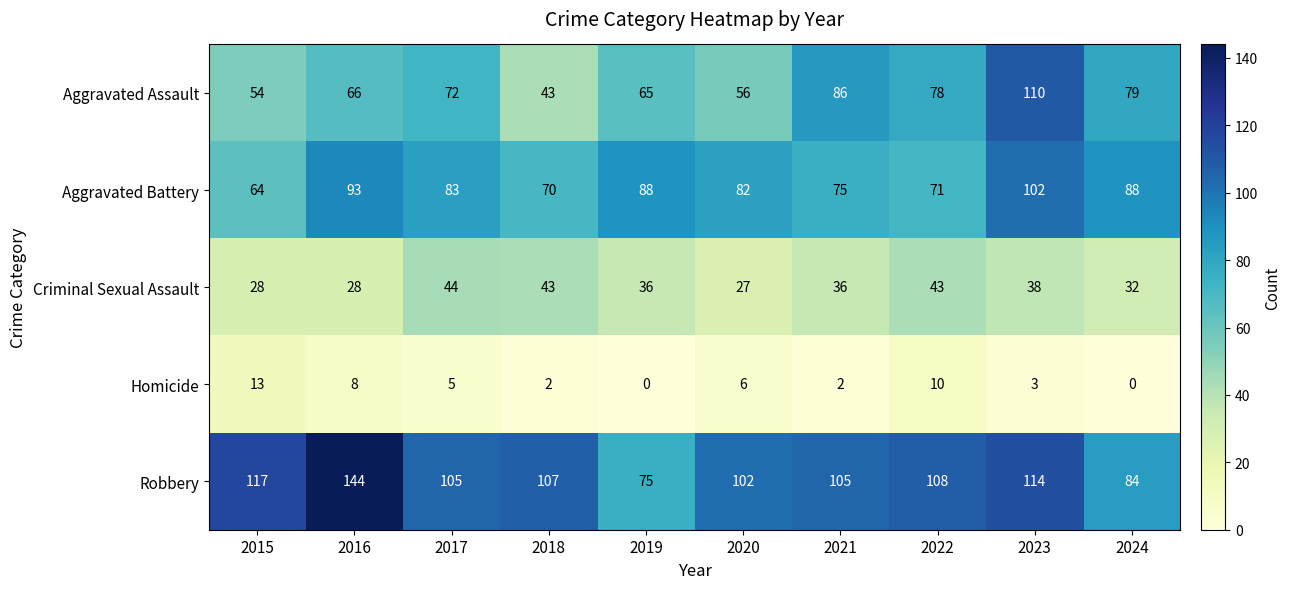

At which label is Aggravated Battery closest to 83?

2017